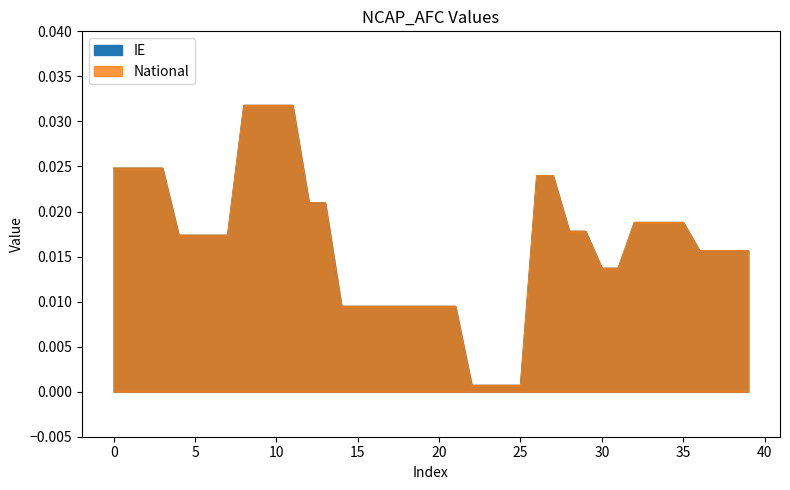

True or false: National and IE cross at least once.

False